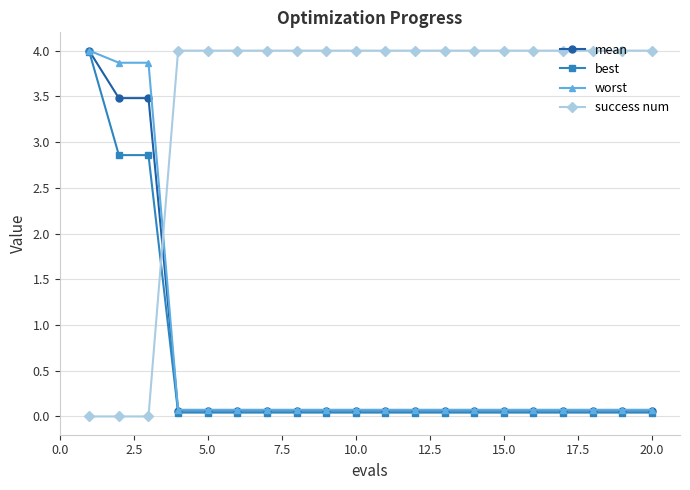

What is the highest value of the mean series?

4.0